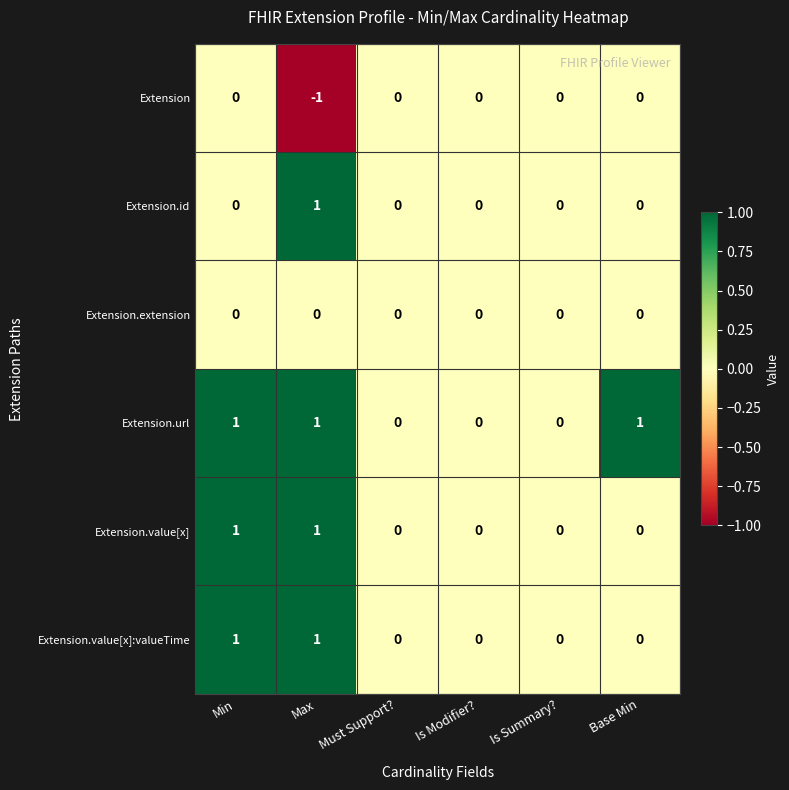

How many distinct data groups are displayed?

6